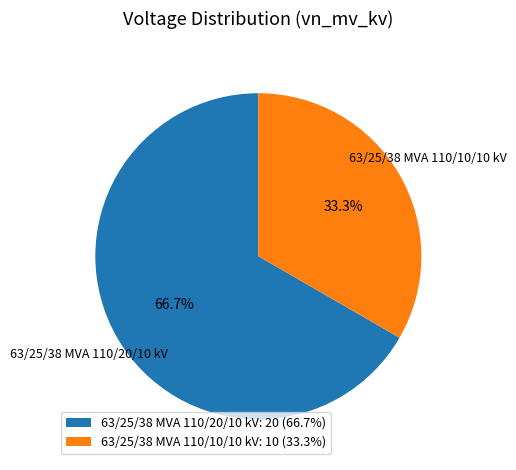

To the nearest percent, what is the difference between the 63/25/38 MVA 110/10/10 kV and 63/25/38 MVA 110/20/10 kV slice percentages?

33%